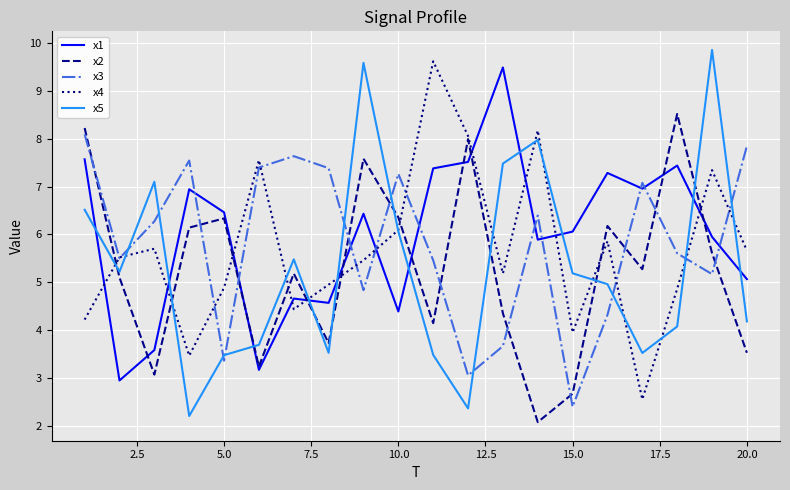

What is the minimum value shown in the chart?

2.1